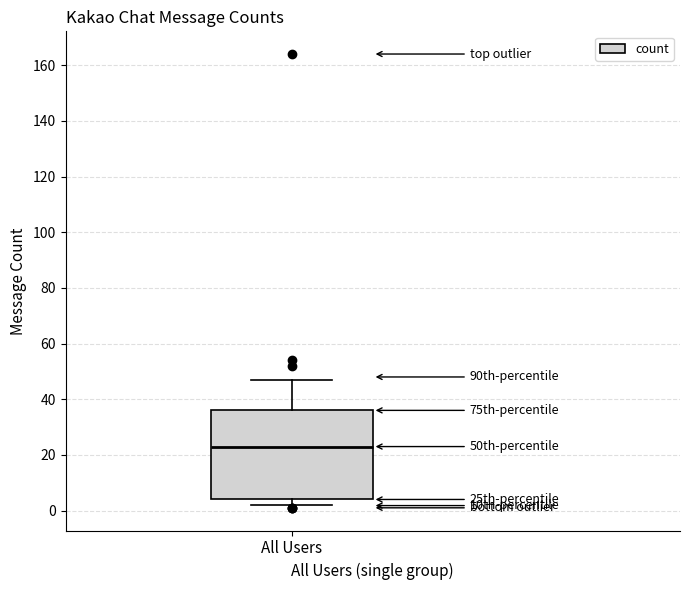

Read this box plot against the y-axis: the position of the median line, the range covered by the box, and the ends of both whiskers. The values are not printed on the chart, so give them approximately, as read against the axis.

median 24, box 4 to 36, whiskers 2 to 48